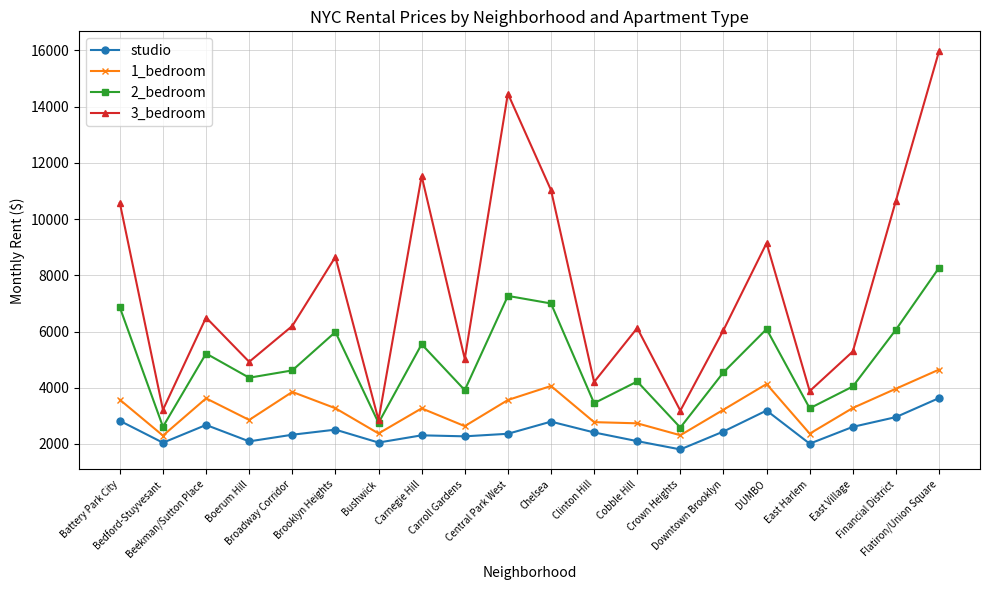

Where is the first local maximum for 3_bedroom?

Beekman/Sutton Place